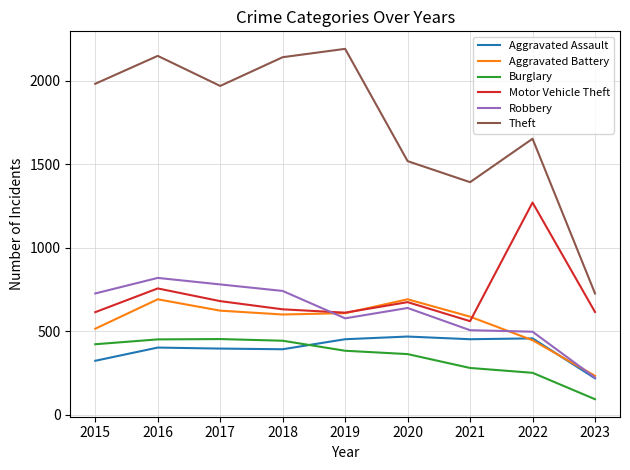

Is it true that Theft equals 2190 at 2019?

True